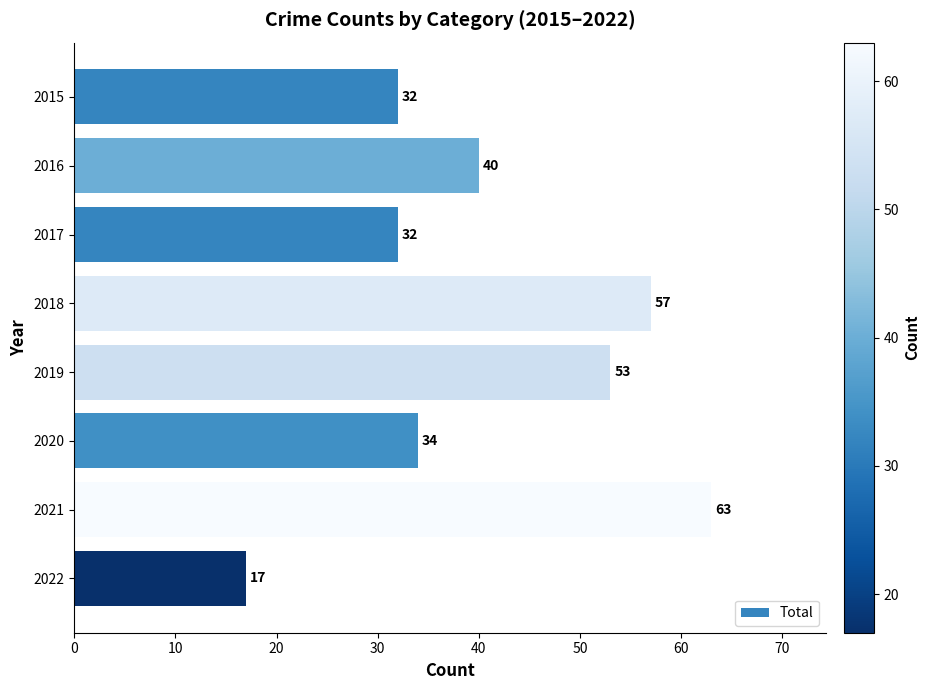

Is it true that the value at 2020 is 22?

False